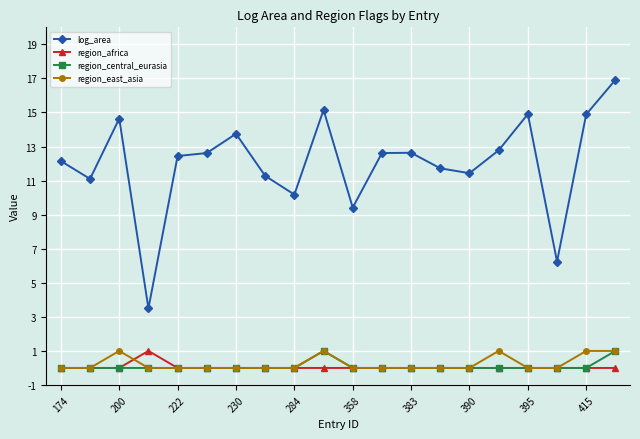

True or false: region_central_eurasia has more than 0 points higher than both neighbors.

True